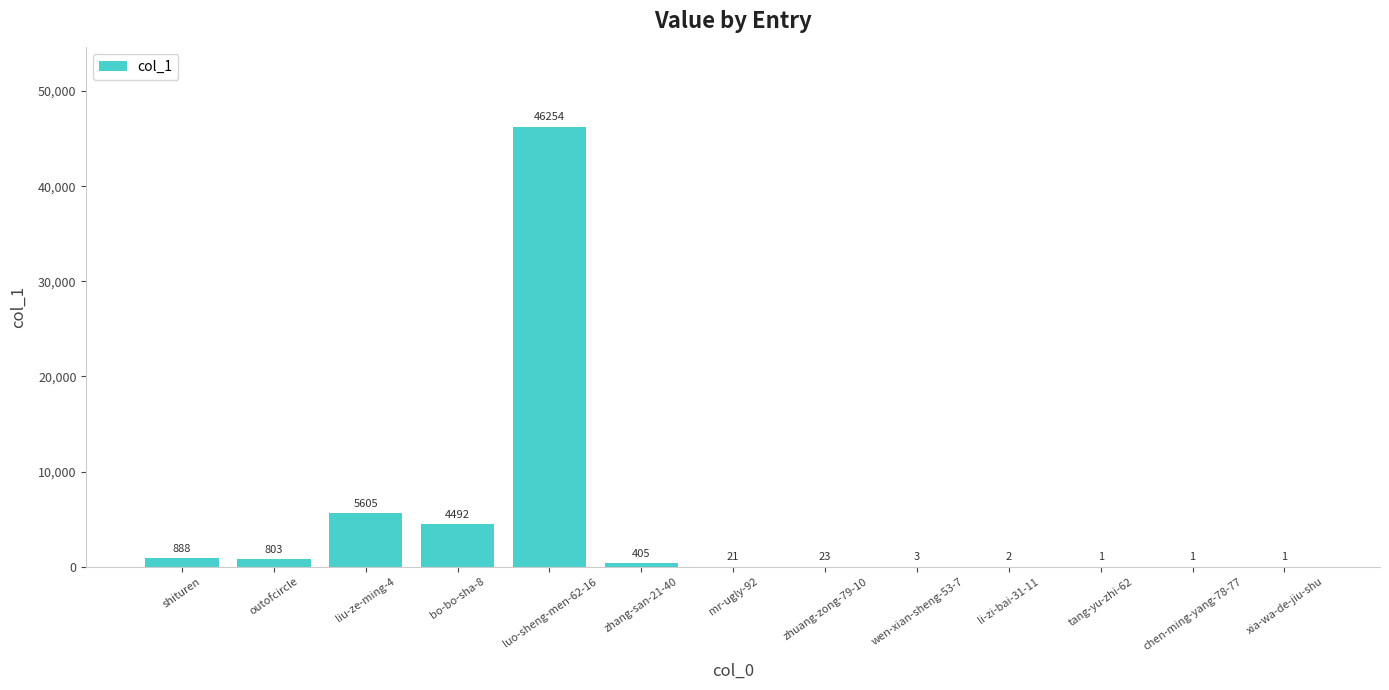

Reading left to right, extract all data points from this chart.

888	803	5605	4492	46254	405	21	23	3	2	1	1	1